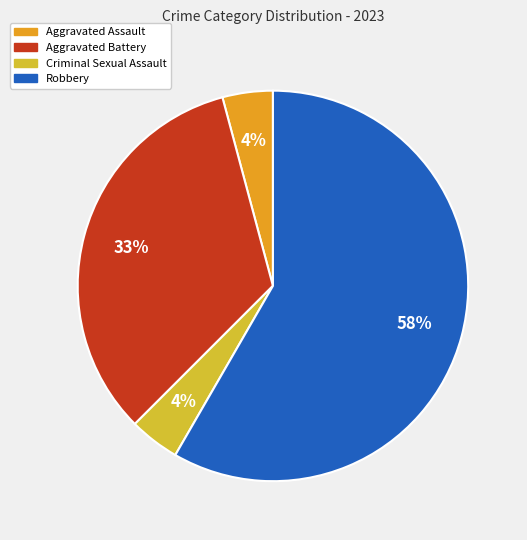

To the nearest percent, what percentage of the pie is Aggravated Assault?

4%